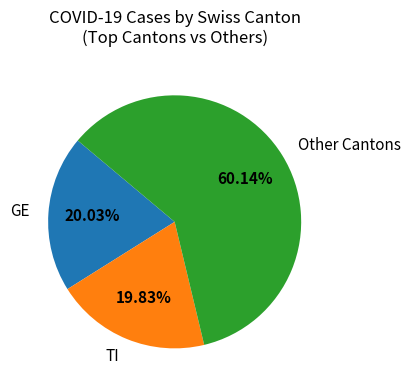

Which category has the biggest portion of the pie?

Other Cantons